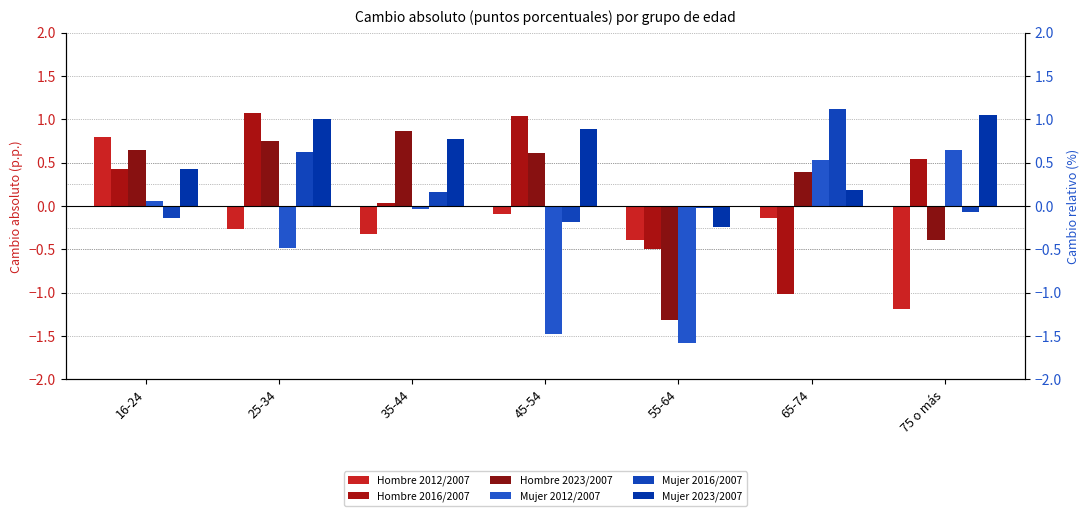

Reading left to right, extract all data points from this chart.

Hombre 2012/2007: 0.8	-0.3	-0.3	-0.1	-0.4	-0.1	-1.2
Hombre 2016/2007: 0.4	1.1	0.0	1.0	-0.5	-1.0	0.5
Hombre 2023/2007: 0.6	0.7	0.9	0.6	-1.3	0.4	-0.4
Mujer 2012/2007: 0.1	-0.5	-0.0	-1.5	-1.6	0.5	0.6
Mujer 2016/2007: -0.1	0.6	0.2	-0.2	-0.0	1.1	-0.1
Mujer 2023/2007: 0.4	1.0	0.8	0.9	-0.2	0.2	1.0